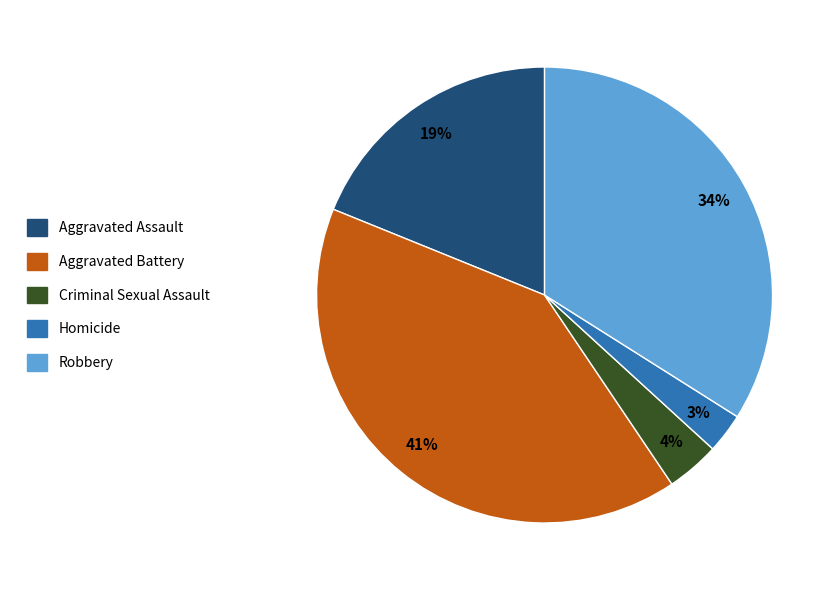

Do Criminal Sexual Assault and Homicide together represent more than half of the pie?

No